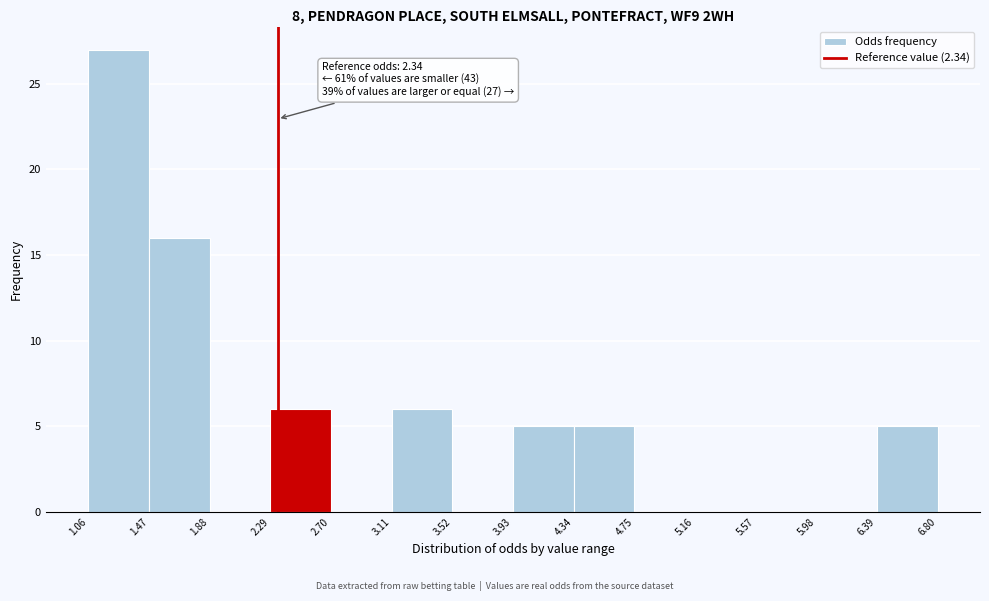

Over which range of the x-axis is the bar tallest?

1.06 to 1.47